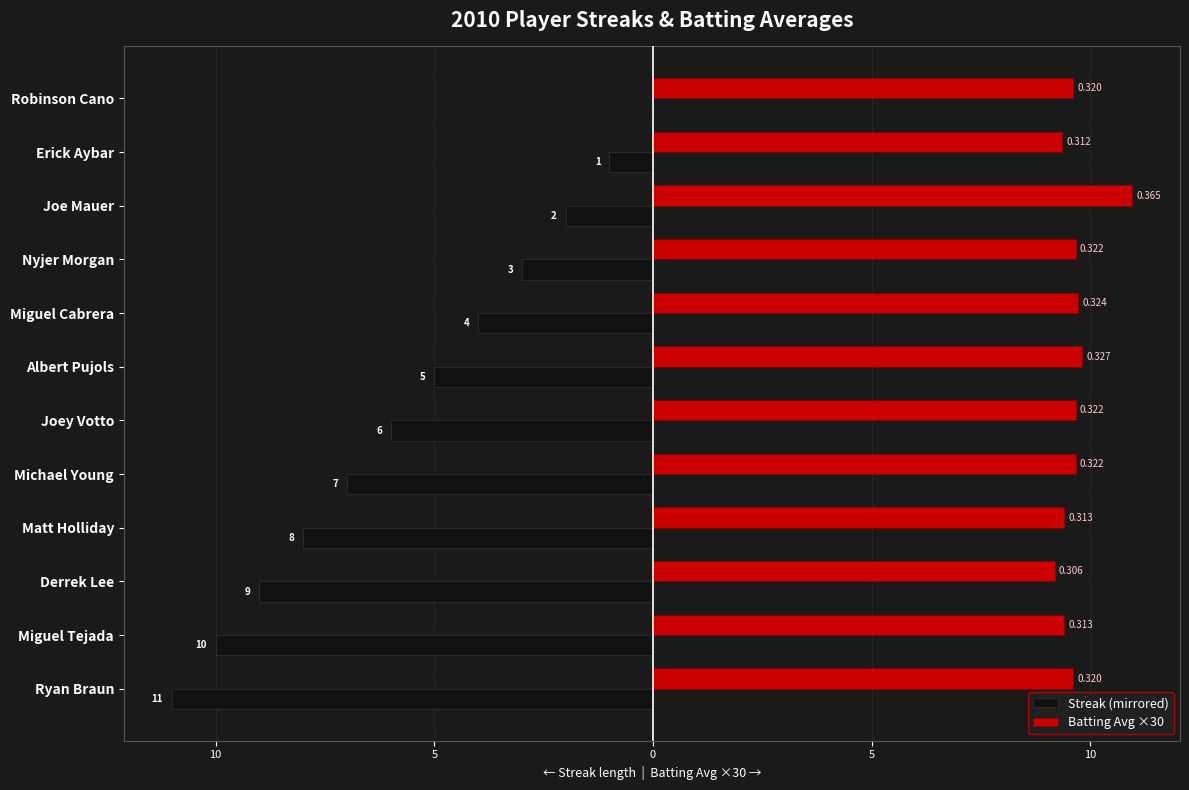

What are all the series names shown in the legend?

Streak (mirrored), Batting Avg ×30